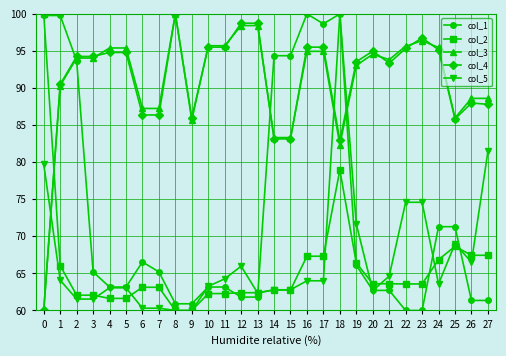

Where do col_1 and col_4 first cross each other?

1 and 2